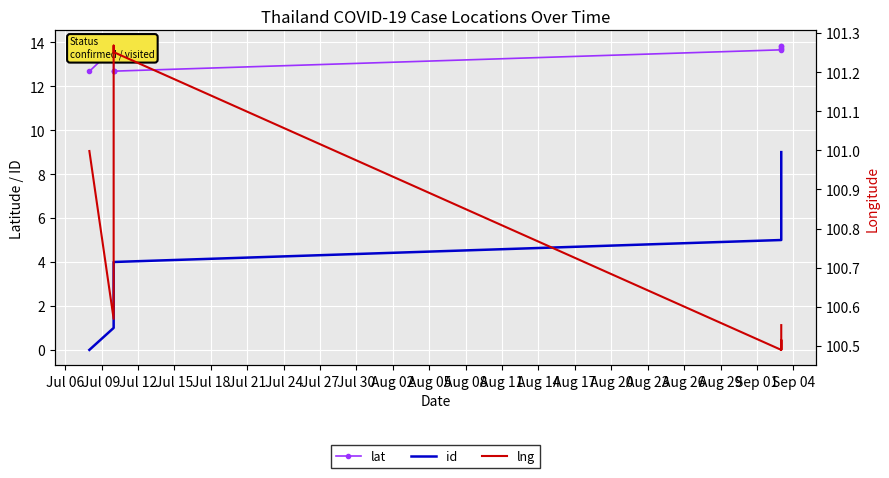

What position from the left is Jul 18?

5